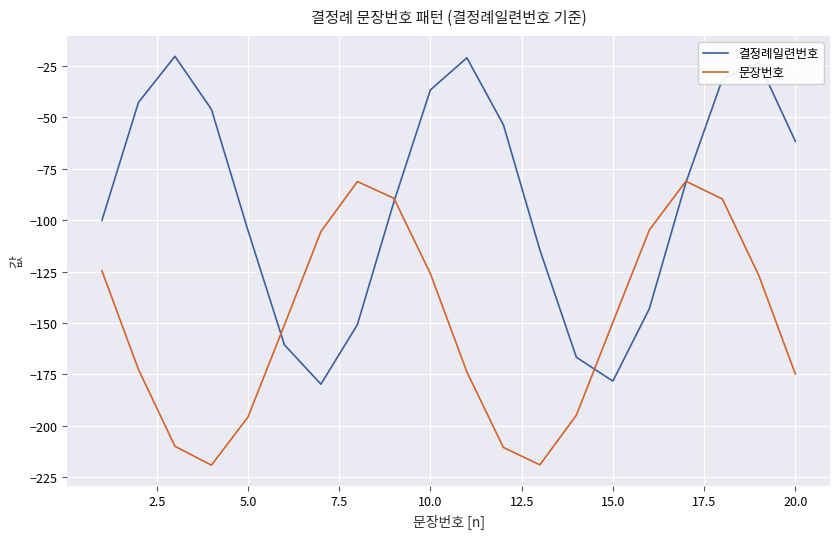

What is the highest value of the 문장번호 series?

-81.1